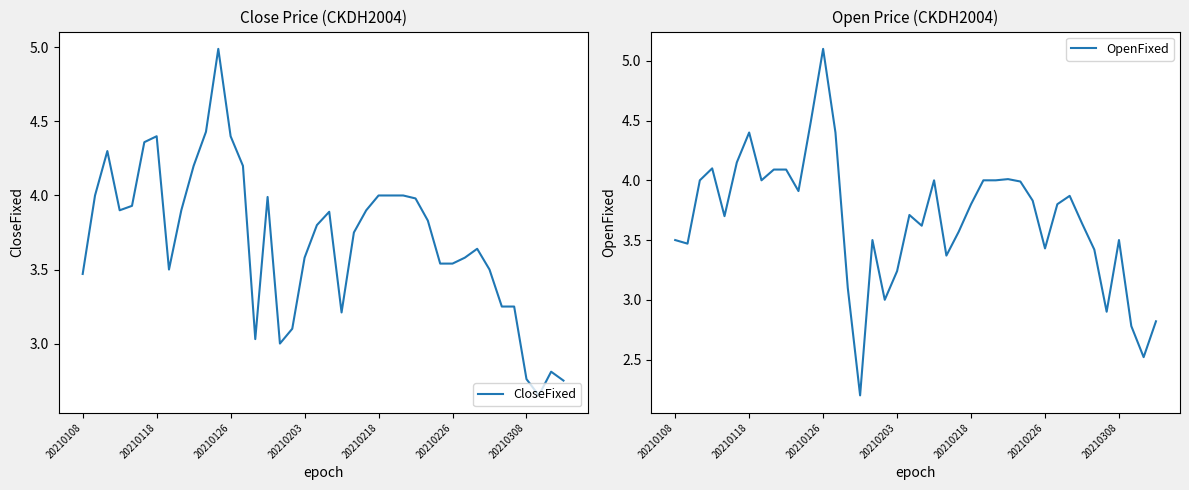

What is the lowest value of the OpenFixed series?

2.2